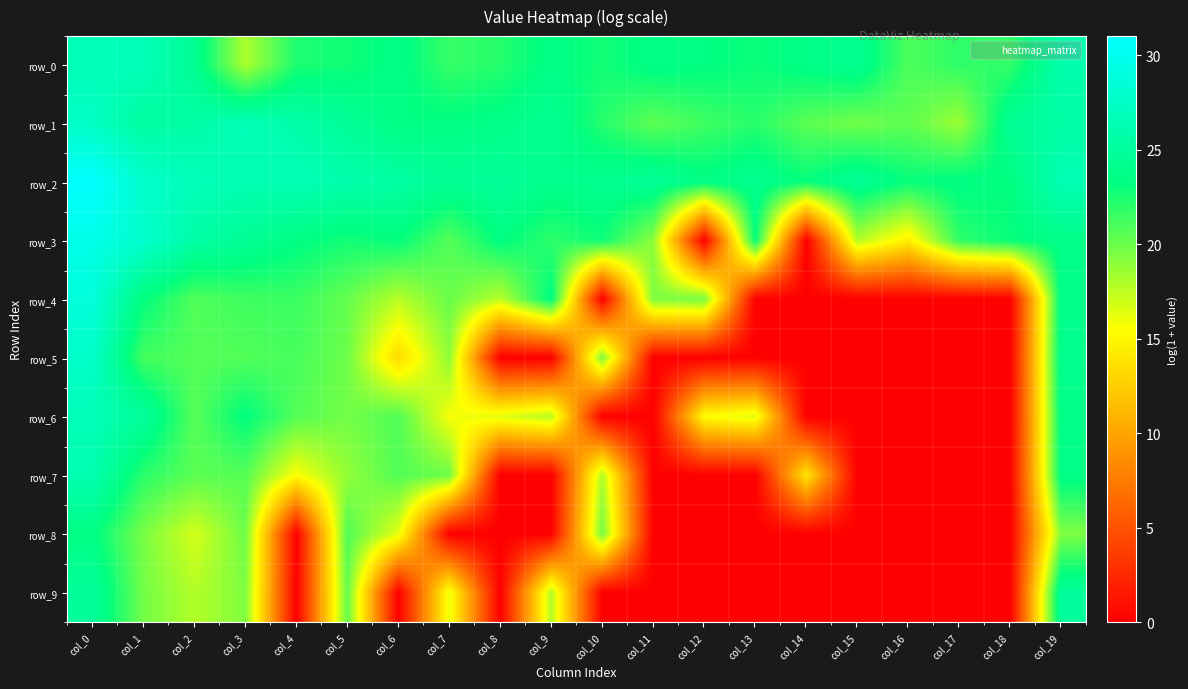

Is it true that row_3 equals 23.5 at col_4?

True